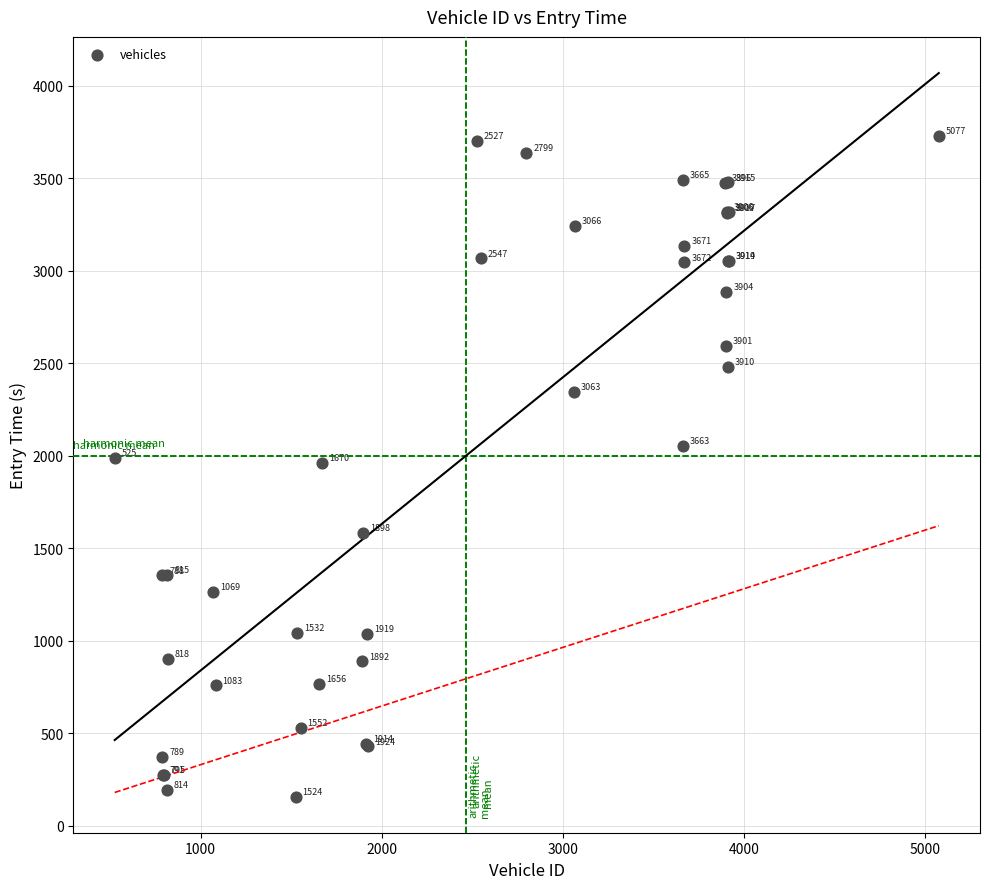

What Y value in the scatter plot is closest to 1943?

1963.4